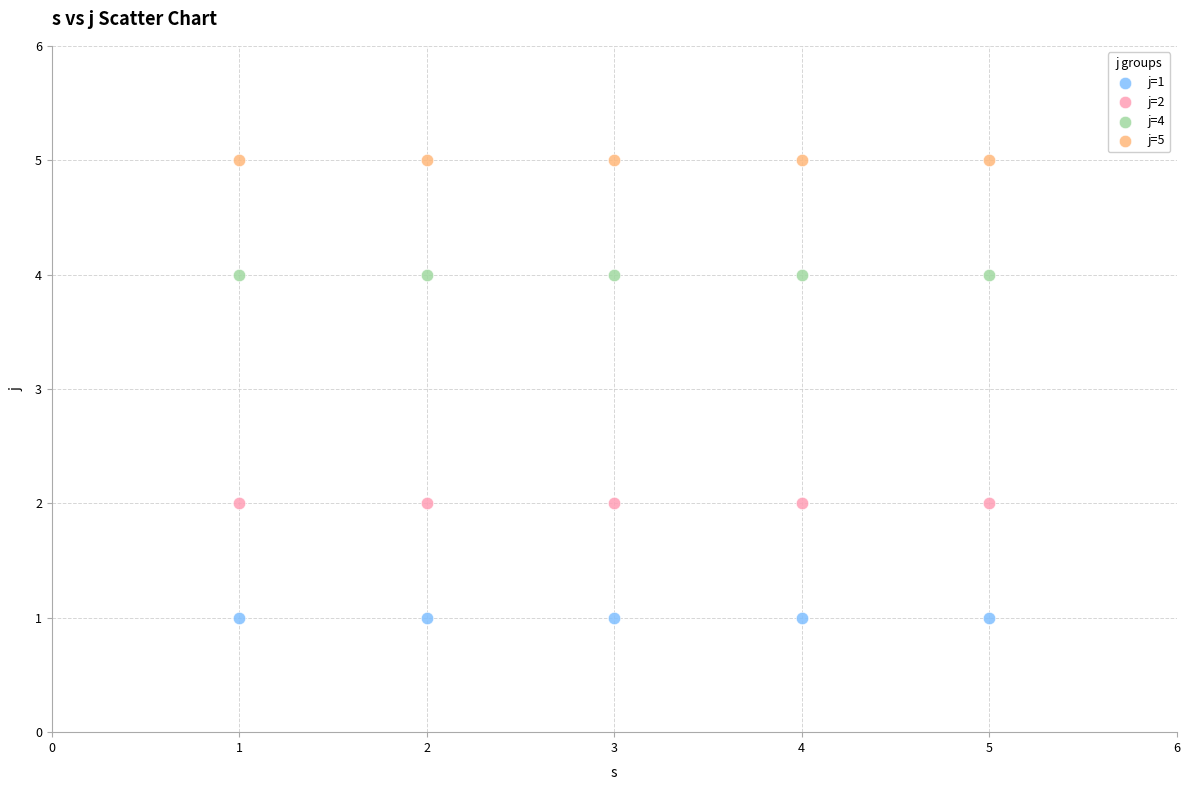

Which series contains the highest Y value?

j=5